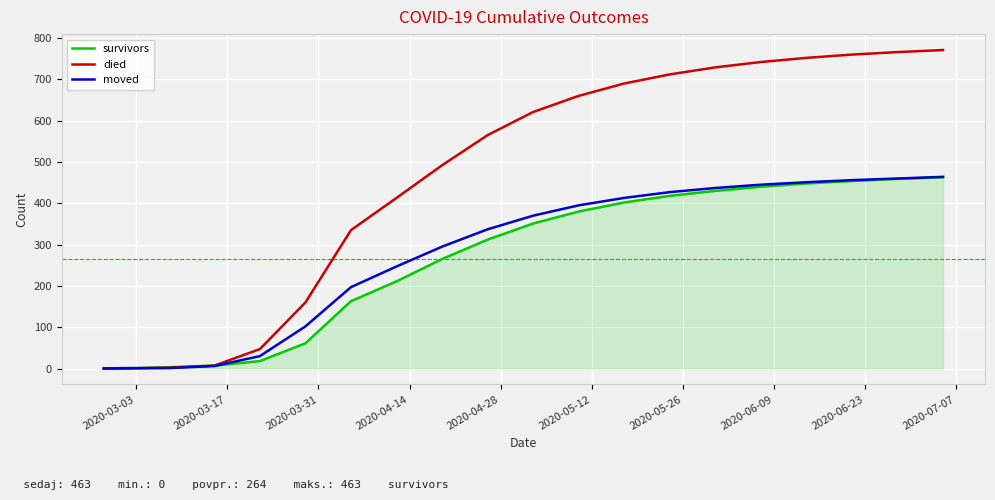

What is the maximum value shown in the chart?

771